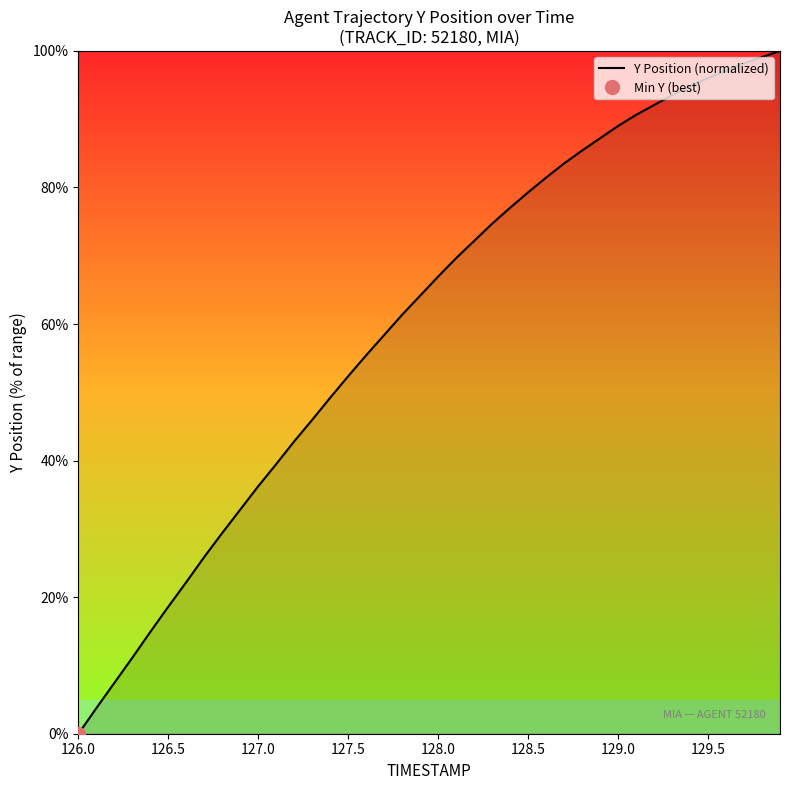

Which category has the lowest value in the Y Position (normalized) series?

126.0